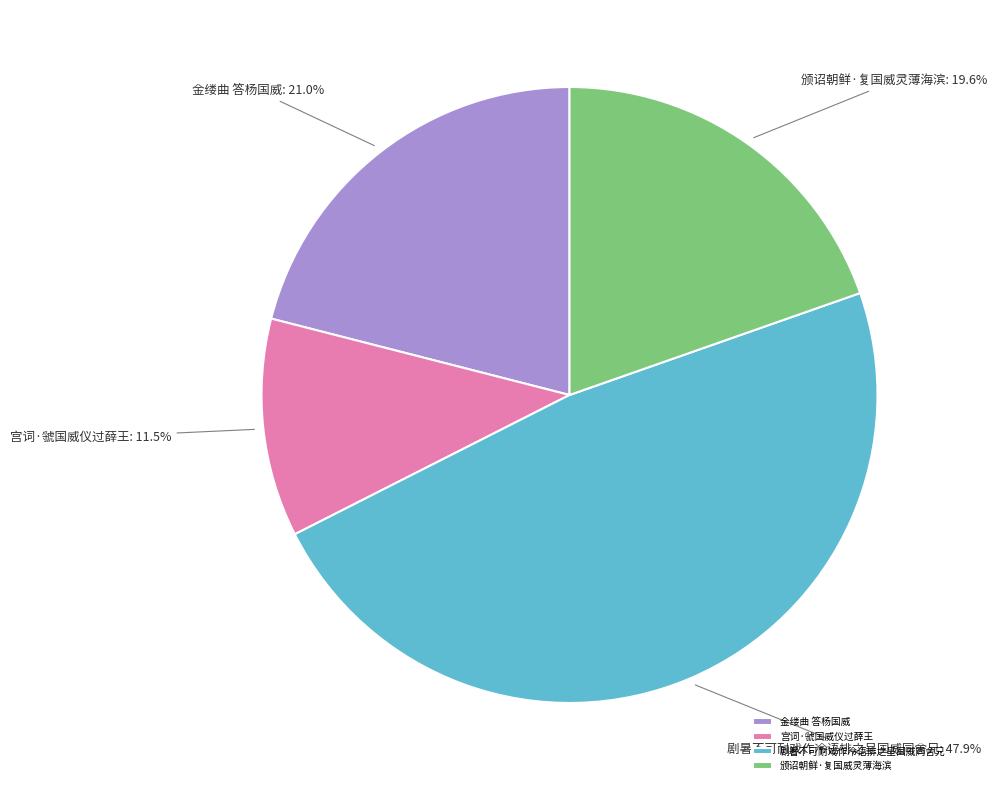

How many slices are in this pie chart?

4